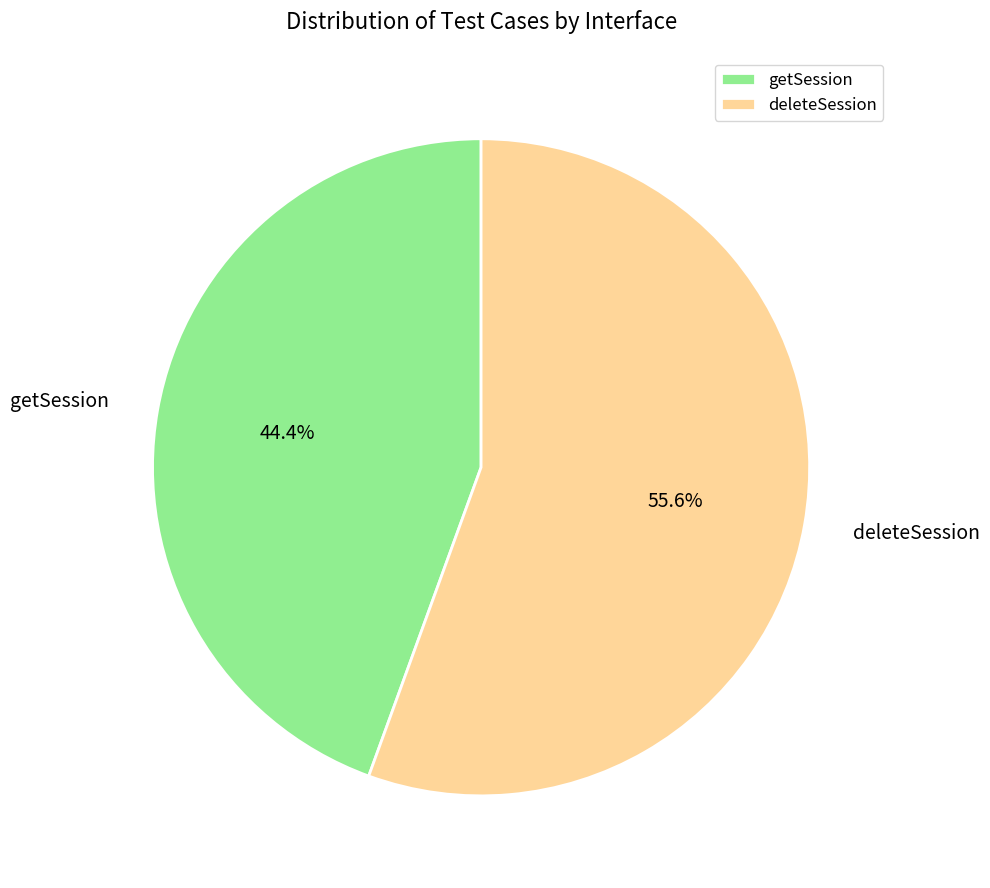

To the nearest percent, what percentage of the pie is deleteSession?

56%